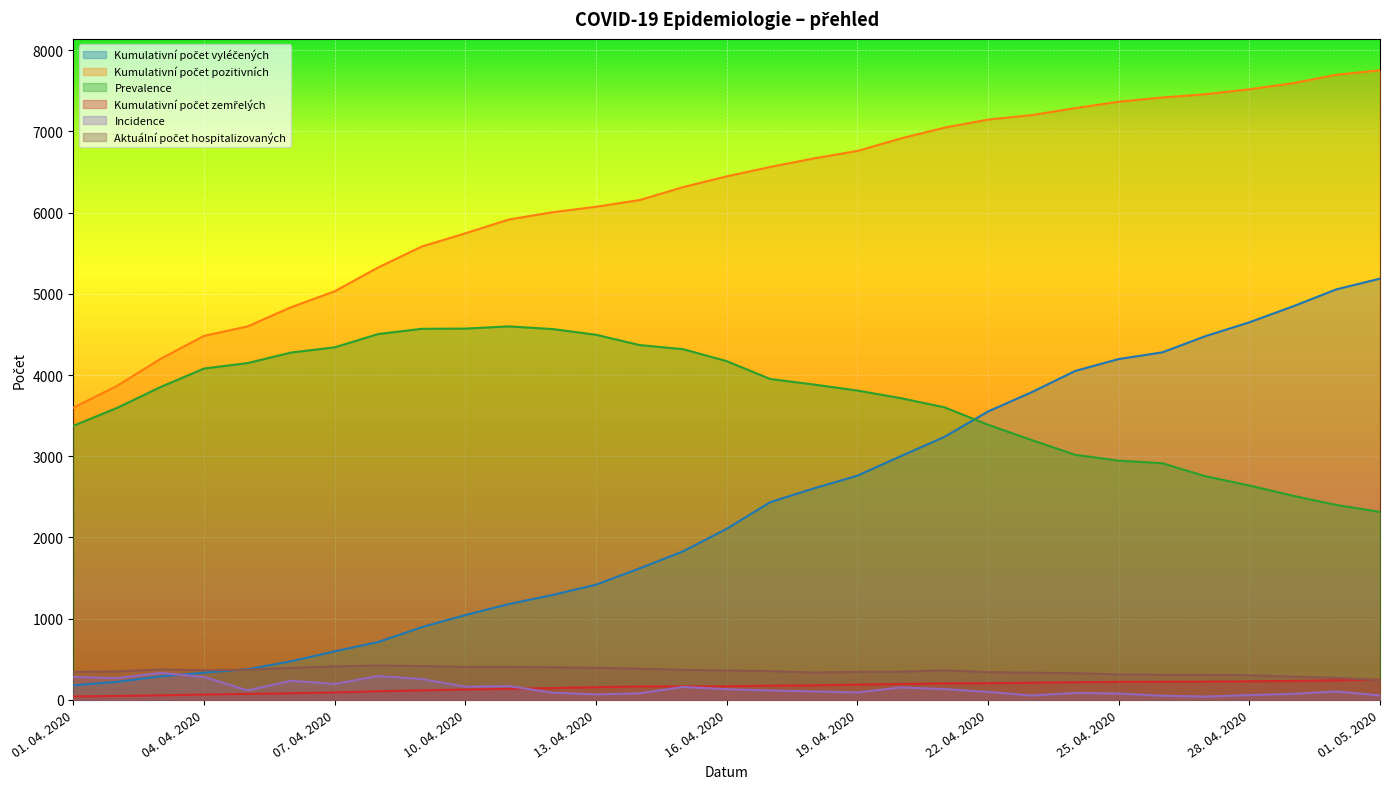

Which series has the largest total across all categories?

Kumulativní počet pozitivních